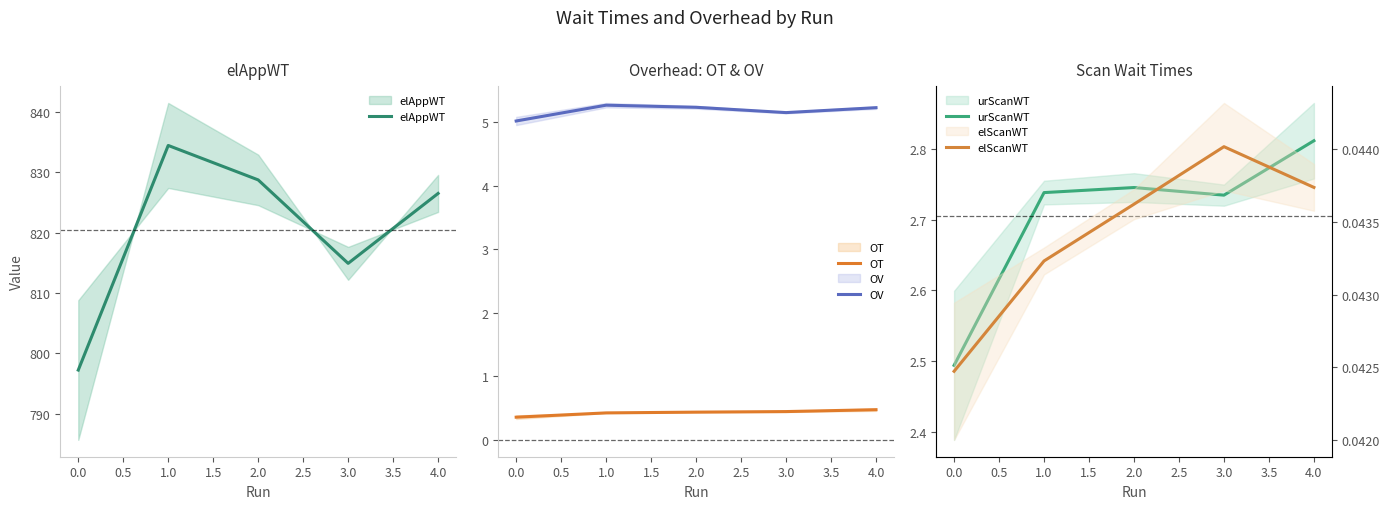

List the series in order of their peak value, lowest first.

elScanWT, OT, urScanWT, OV, elAppWT